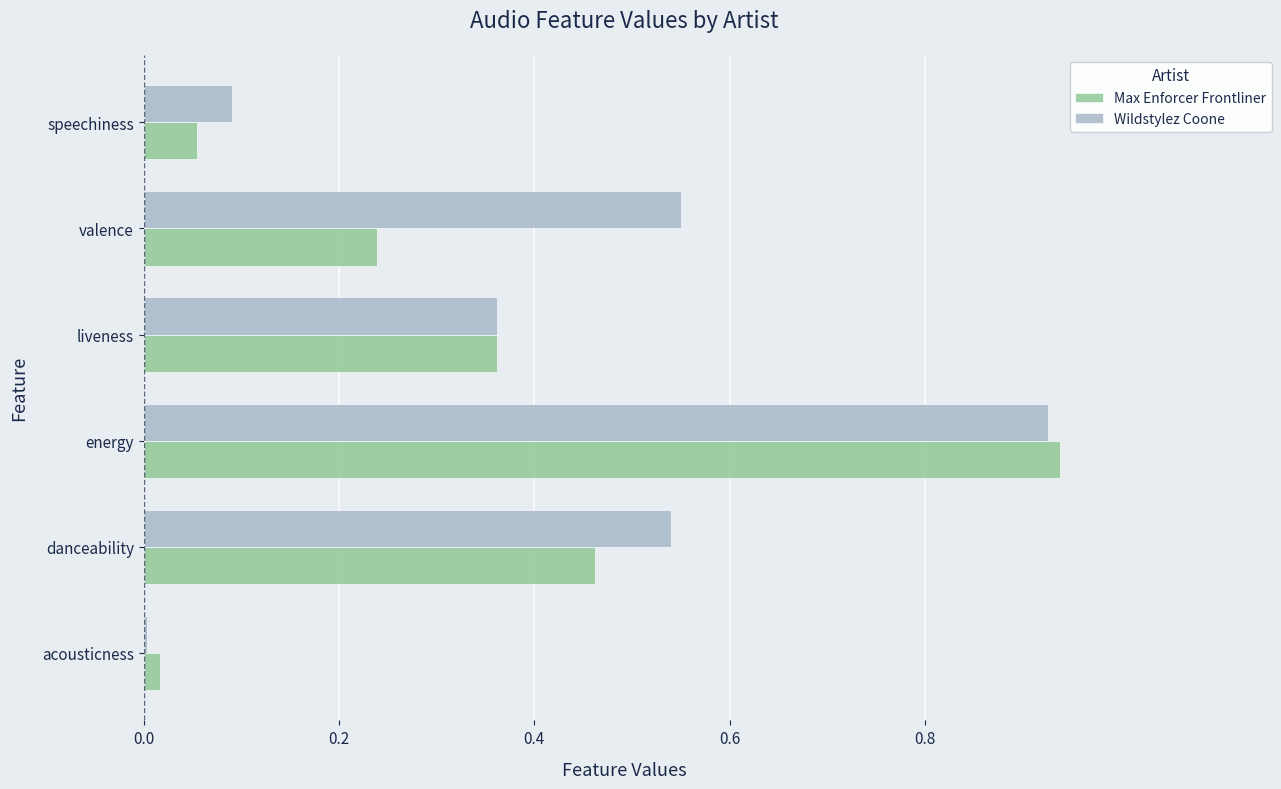

What is the average value of the Max Enforcer Frontliner series?

0.3